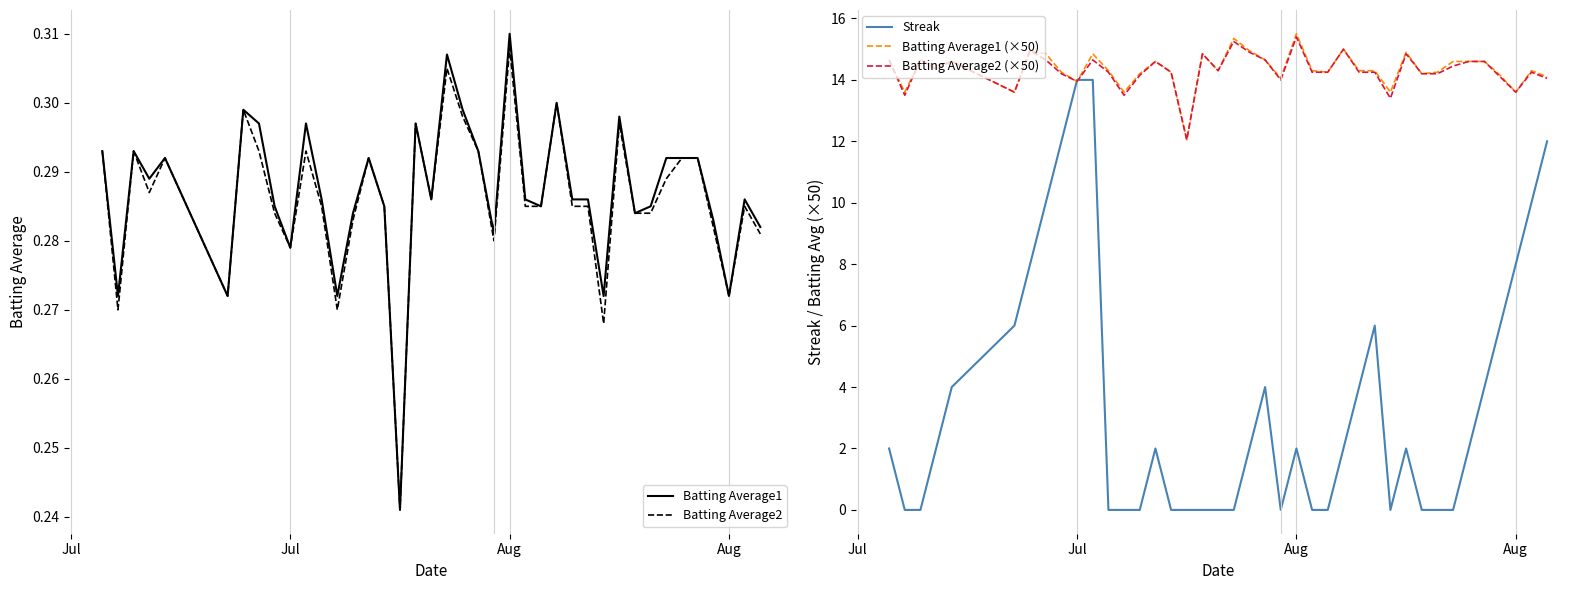

What is the average value of the Batting Average2 series?

0.3